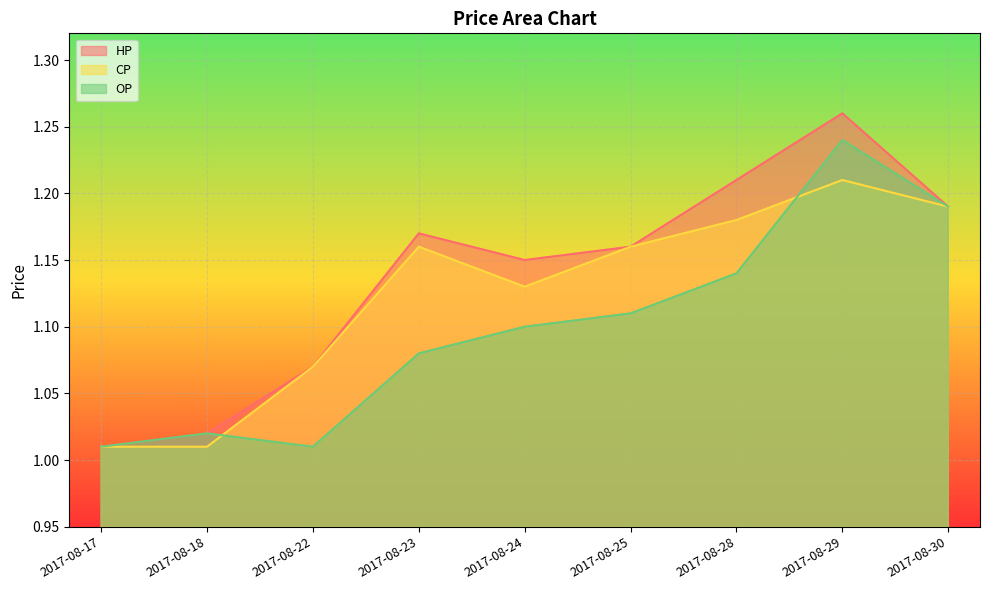

What is the difference between the CP values at 2017-08-17 and 2017-08-29?

0.2